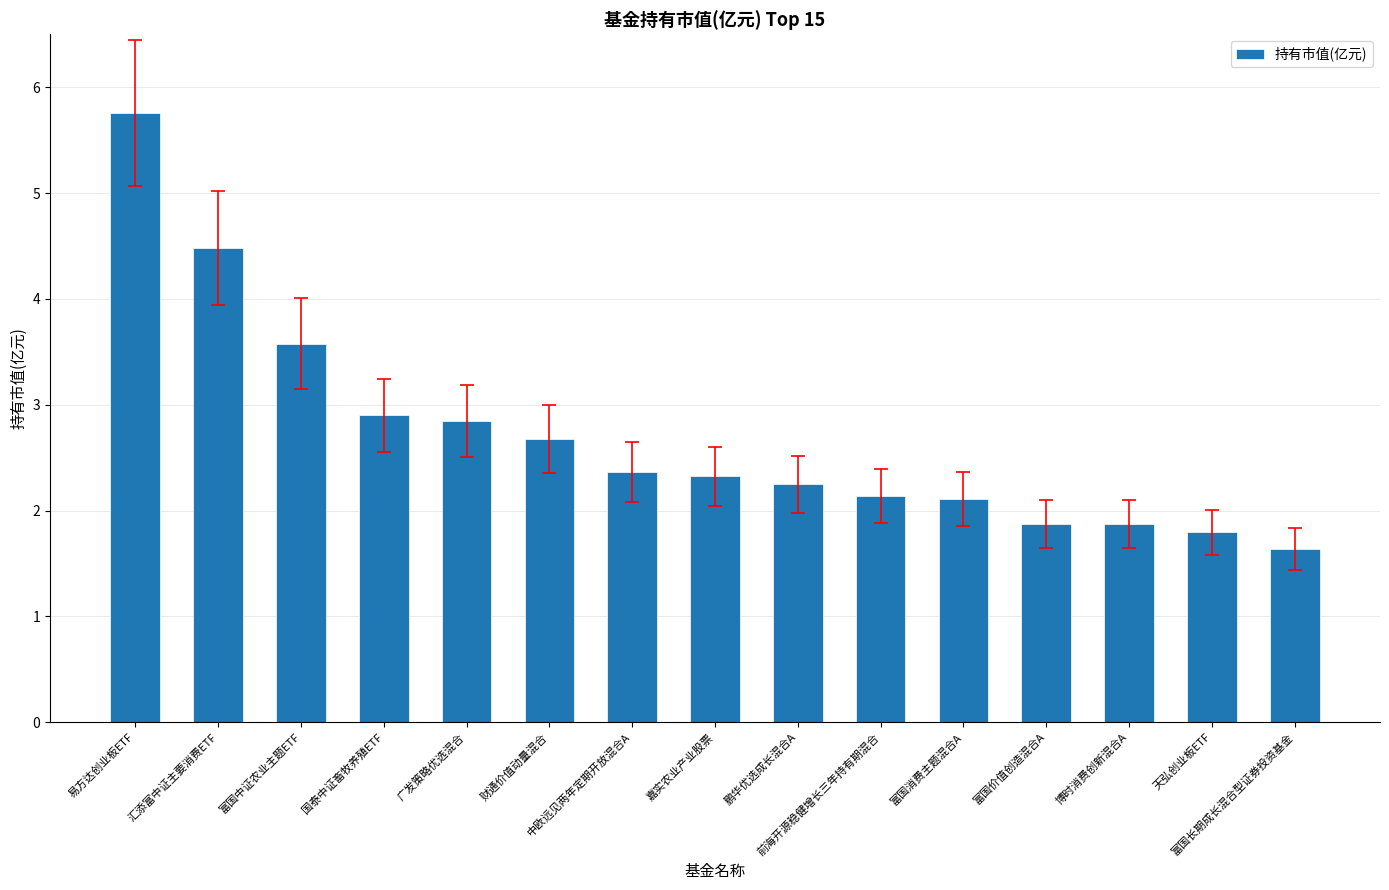

What is the label of the 5th bar from the left?

广发策略优选混合